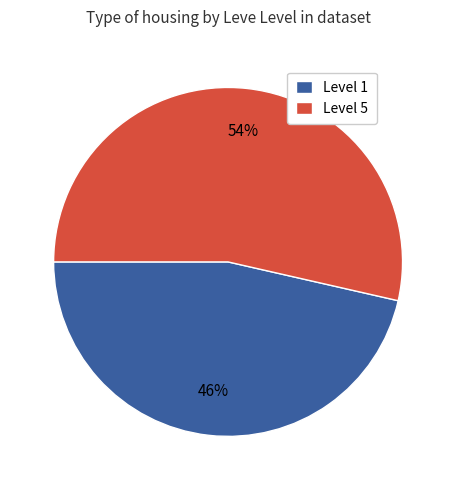

How many segments does this pie chart have?

2